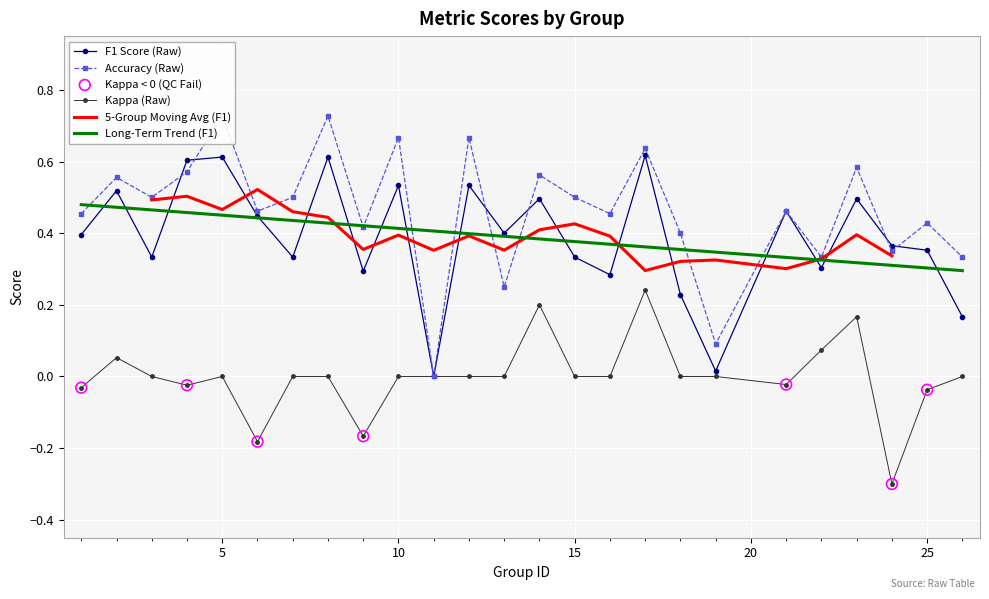

At which category is the sum across all series the highest?

17